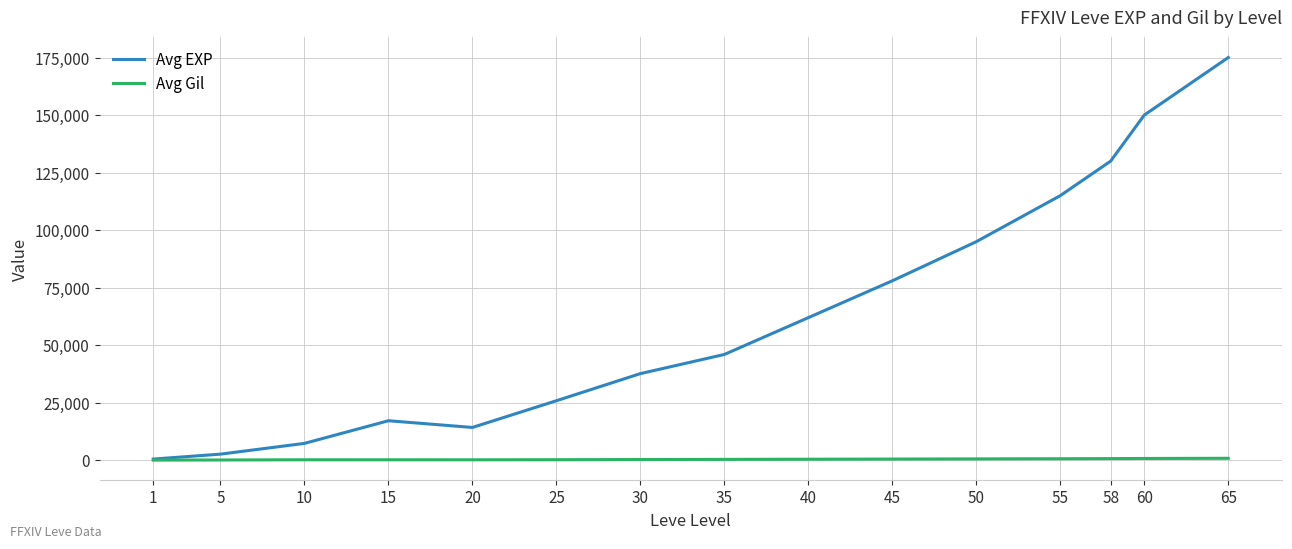

Between 15 and 45, which series saw the biggest shift?

Avg EXP